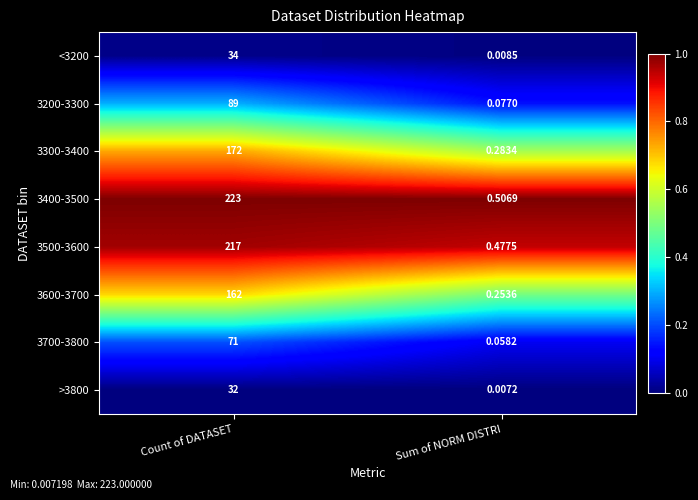

At which category is the sum across all series the highest?

Count of DATASET